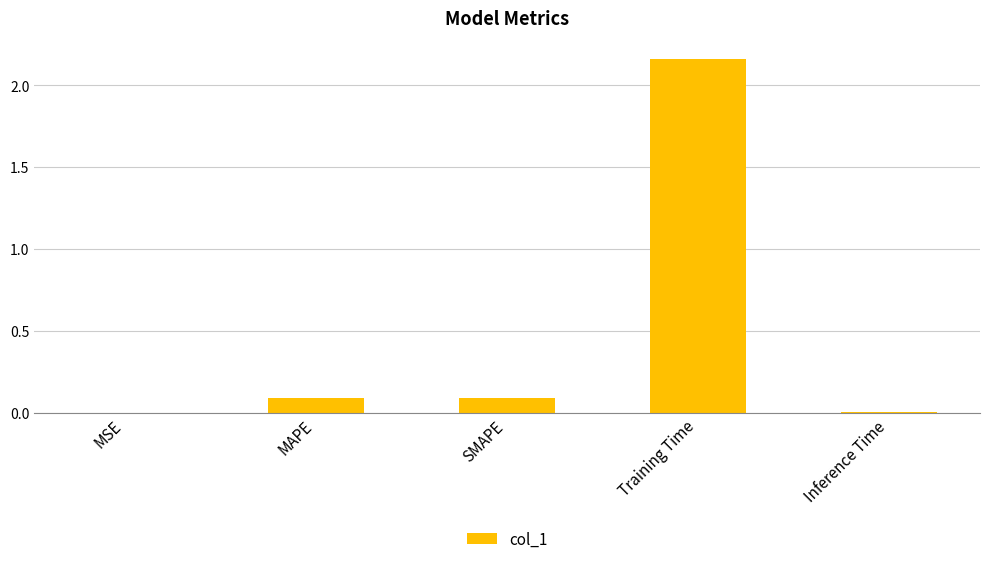

Is it true that the value at Training Time is 0.6?

False